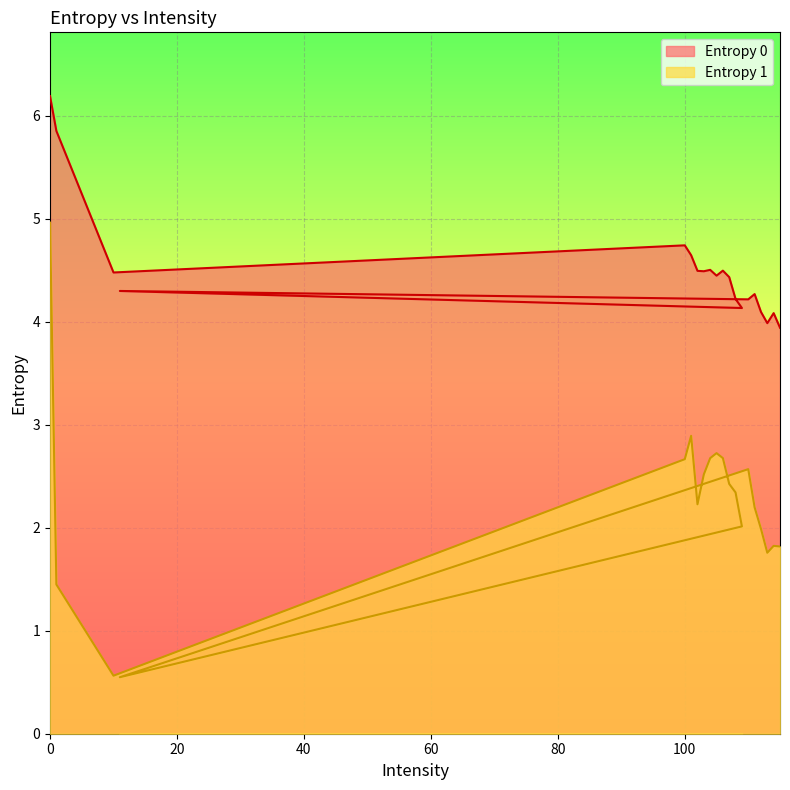

The value of Entropy 1 at 115 is 1.8. True or false?

True